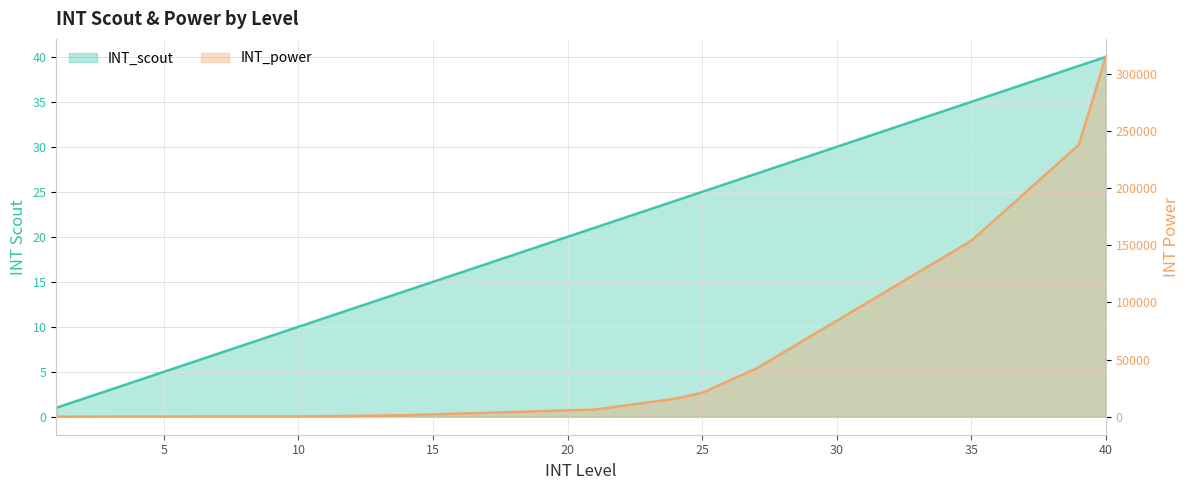

What is the value of the INT_scout point at the 3rd from the left?

3